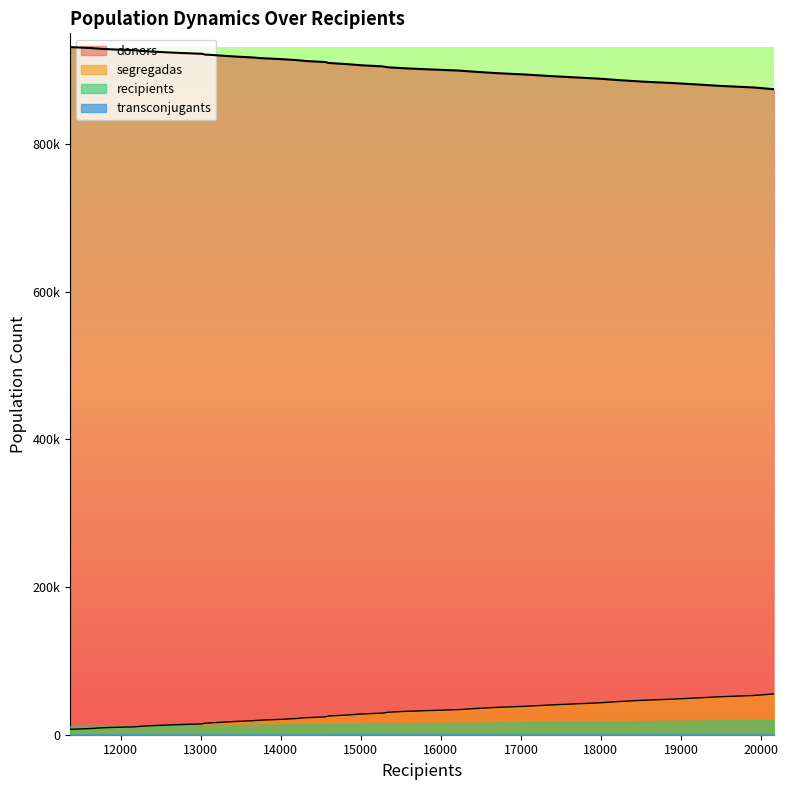

What is the lowest value of the donors series?

7343